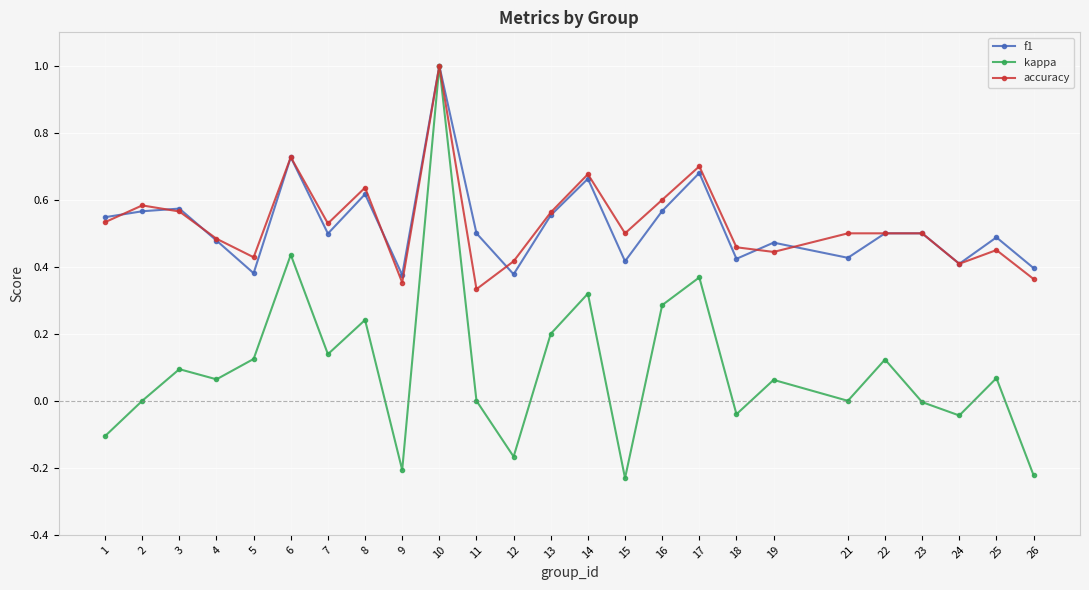

Which series has the widest spread of values?

kappa